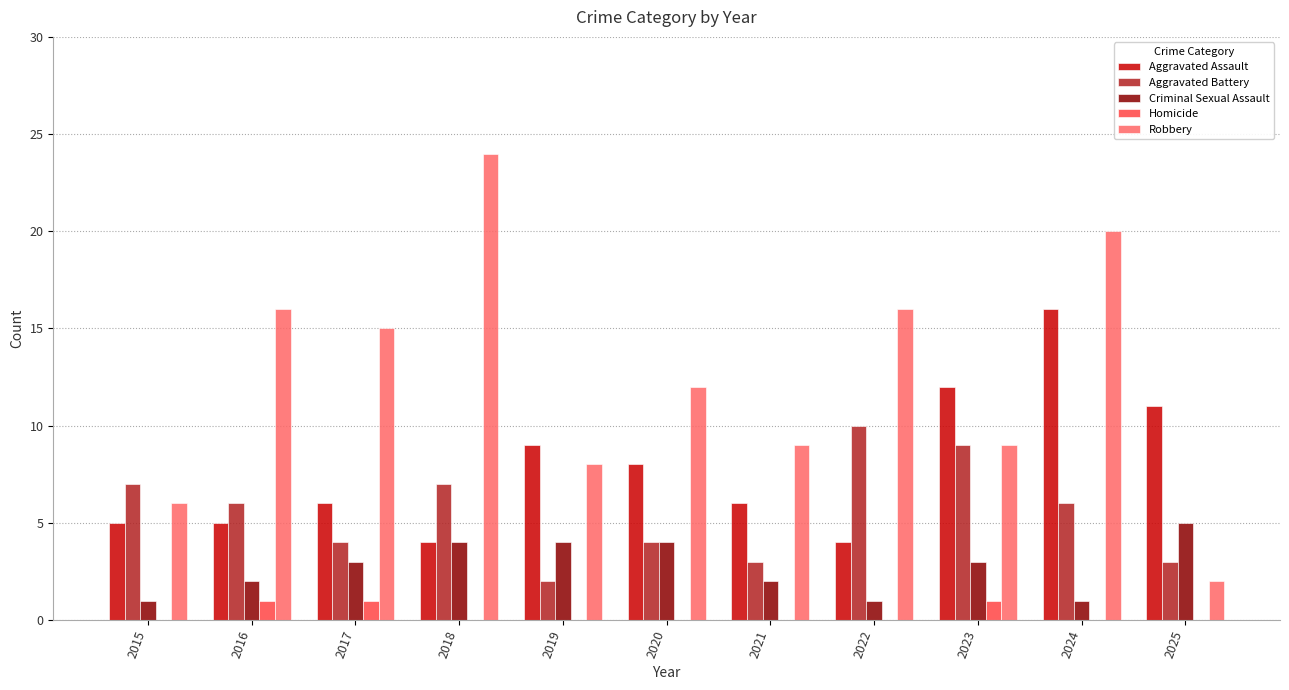

Which series has the widest spread of values?

Robbery